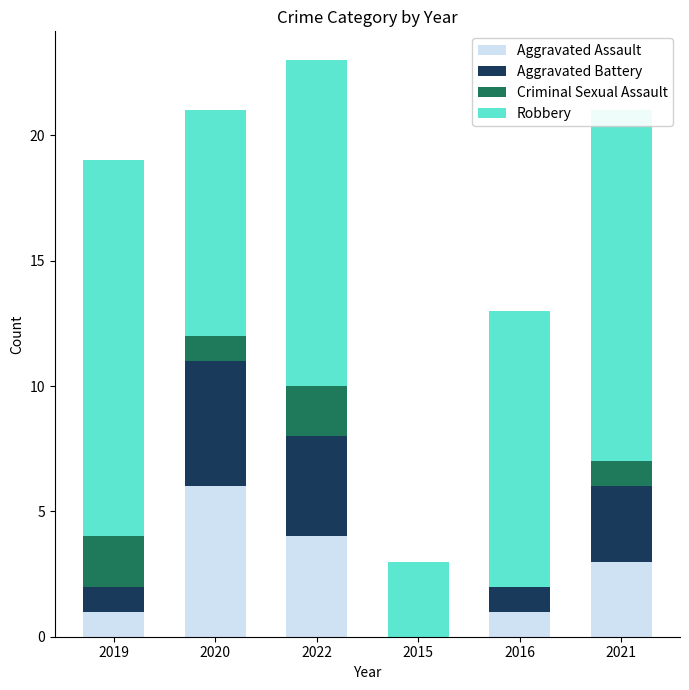

What is the total value across all series at 2015?

3